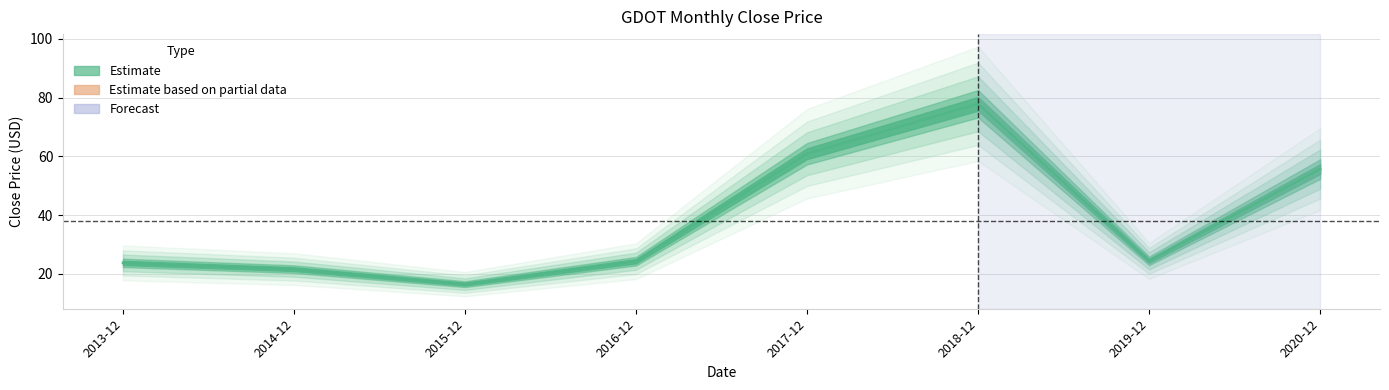

Rank the categories by value from highest to lowest.

2018-12, 2017-12, 2020-12, 2019-12, 2016-12, 2013-12, 2014-12, 2015-12